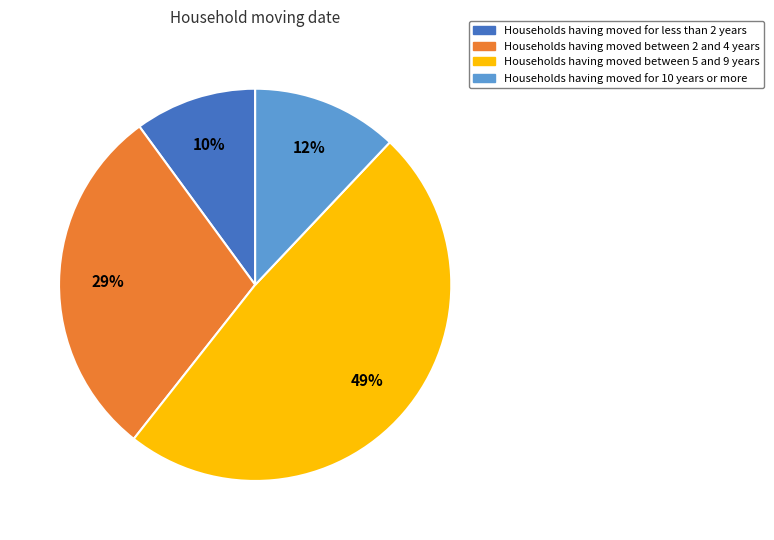

Does any single category account for the majority?

No